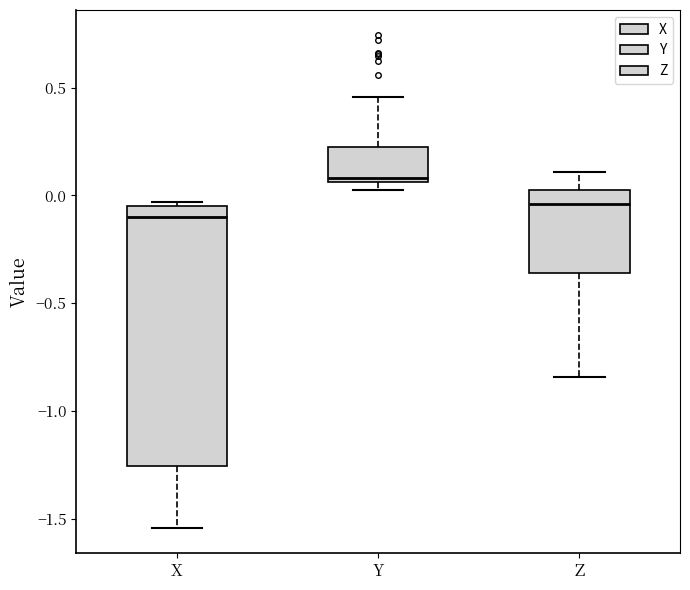

Which box's median line is the highest?

Y